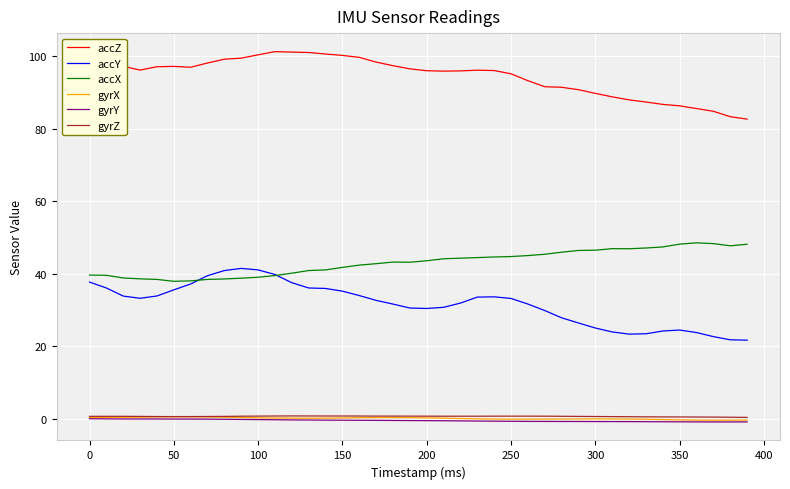

True or false: accX and accZ cross at least once.

False